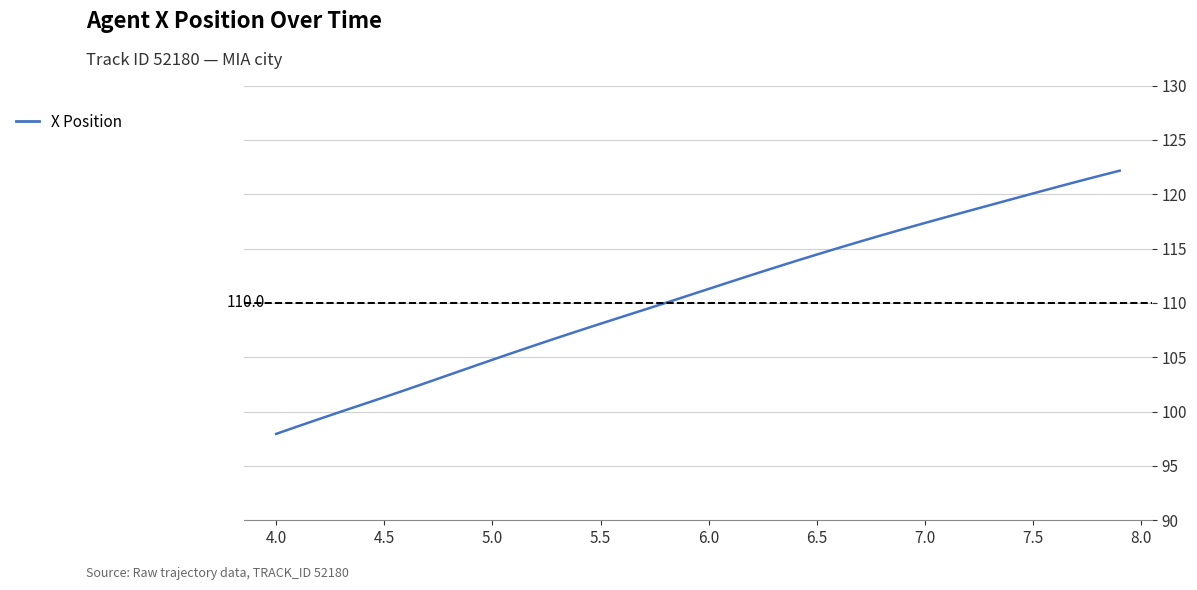

What is the difference between the maximum and minimum values?

24.2